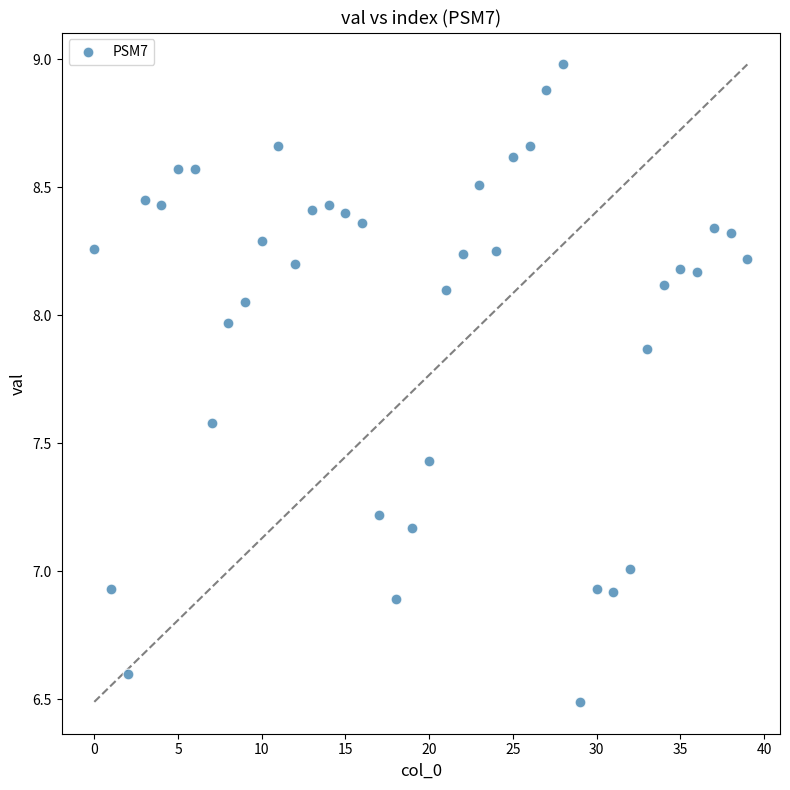

What is the range of Y values (max minus min)?

2.5